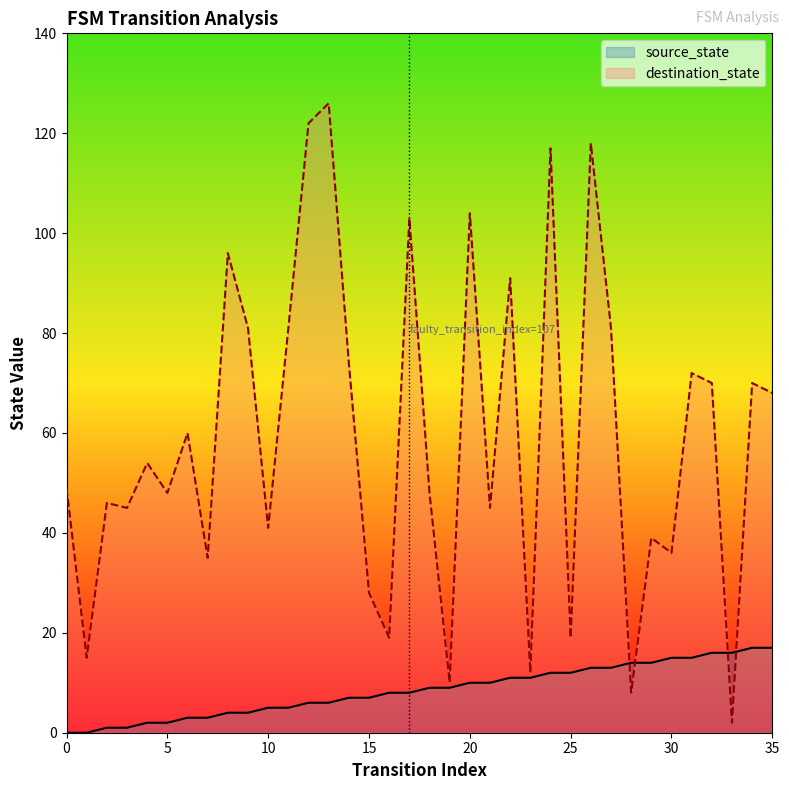

Which label corresponds to the largest value in the chart?

13